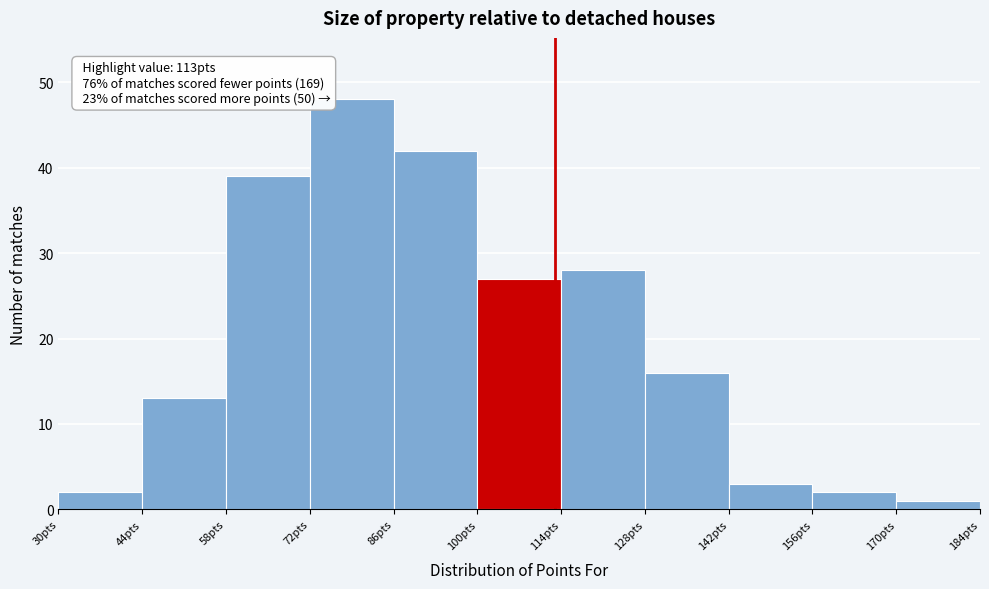

Which range on the x-axis has the tallest bar?

72 to 86